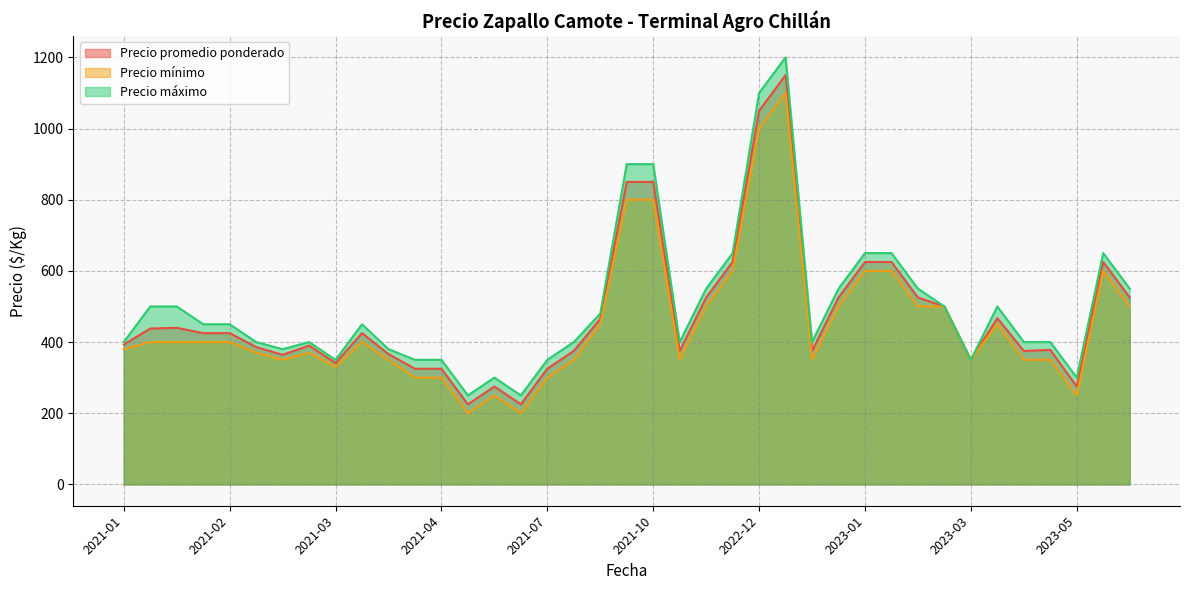

List the series in order of their peak value, highest first.

Precio máximo, Precio promedio ponderado, Precio mínimo